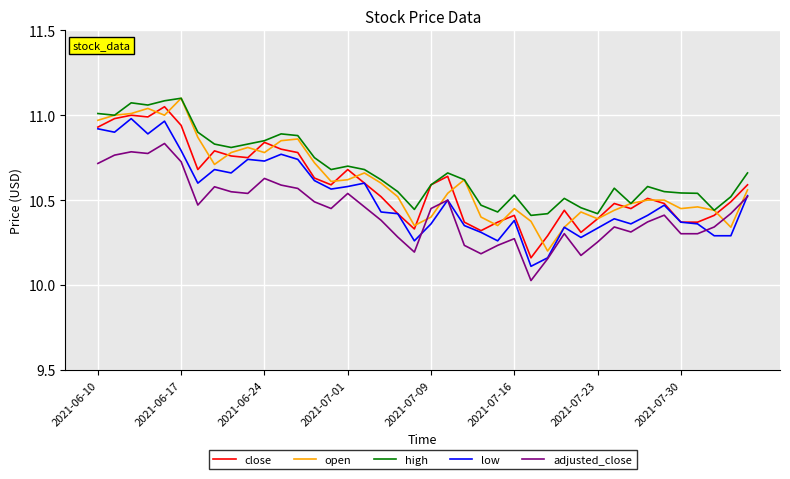

What is the difference between the second highest and minimum values in the adjusted_close series?

0.8